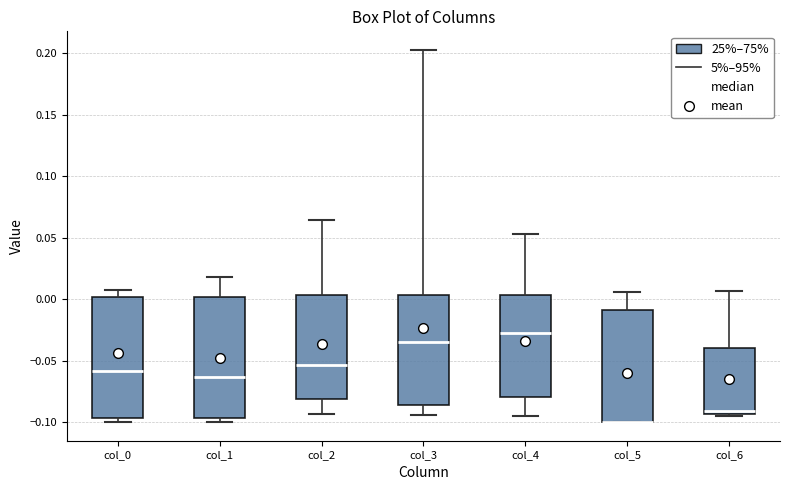

Reading left to right, transcribe this box plot: for each box, give where its median line is, the range the box spans, and where its two whiskers end, as read against the y-axis. The values are not printed on the chart, so give them approximately, as read against the axis.

col_0: median -0.060, box -0.095 to 0.000, whiskers -0.100 to 0.010
col_1: median -0.065, box -0.095 to 0.000, whiskers -0.100 to 0.020
col_2: median -0.055, box -0.080 to 0.005, whiskers -0.095 to 0.065
col_3: median -0.035, box -0.085 to 0.005, whiskers -0.095 to 0.205
col_4: median -0.030, box -0.080 to 0.005, whiskers -0.095 to 0.055
col_5: median -0.100 (drawn on the box's lower edge), box -0.100 to -0.010, whiskers -0.100 to 0.005
col_6: median -0.090, box -0.095 to -0.040, whiskers -0.095 to 0.005